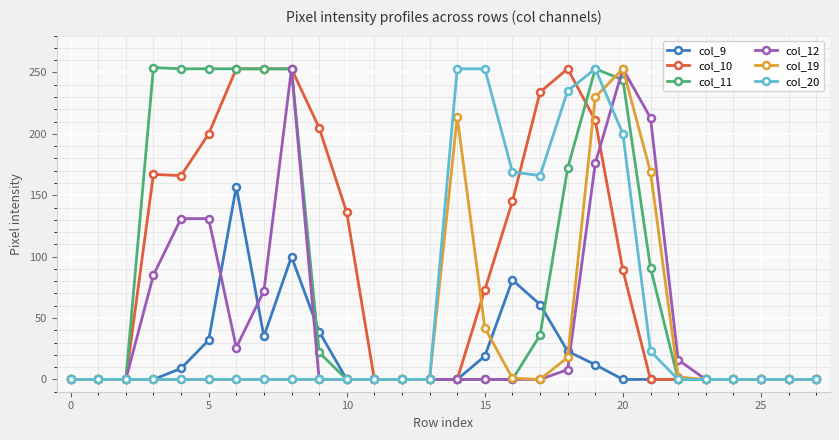

What is the maximum value shown in the chart?

254